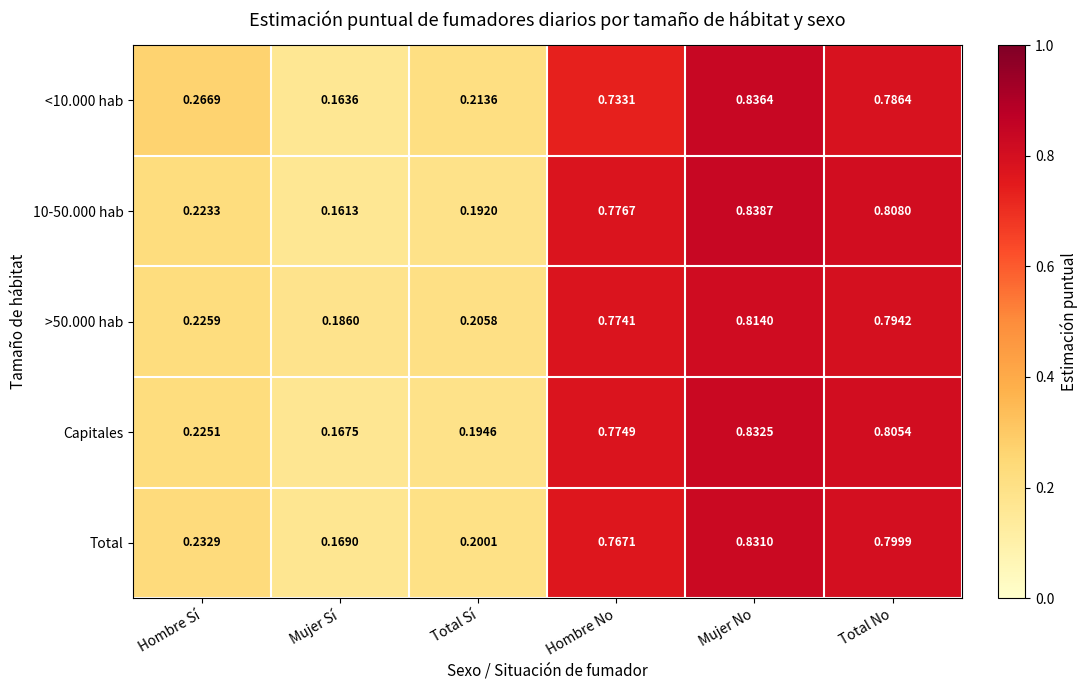

List the labels in order of Capitales value, smallest first.

Mujer Sí, Total Sí, Hombre Sí, Hombre No, Total No, Mujer No